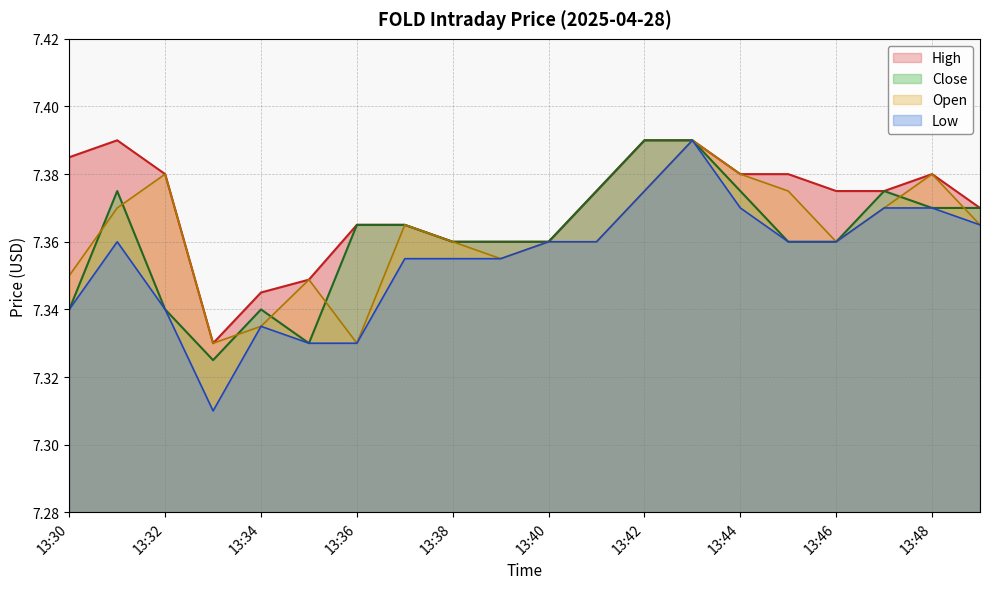

Between 13:39 and 13:43, which series saw the biggest shift?

Low